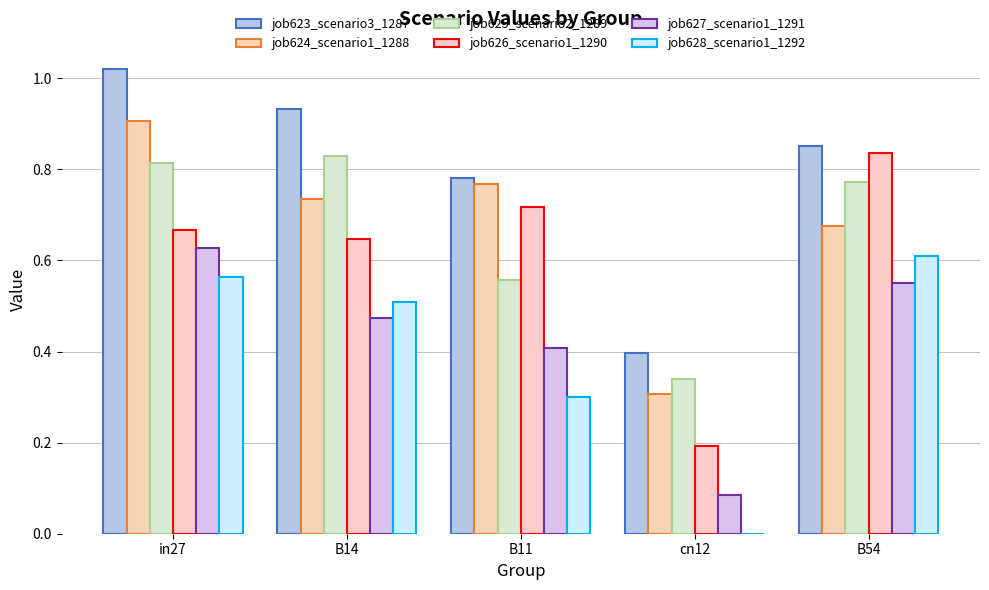

Which category has the lowest value in the job624_scenario1_1288 series?

cn12